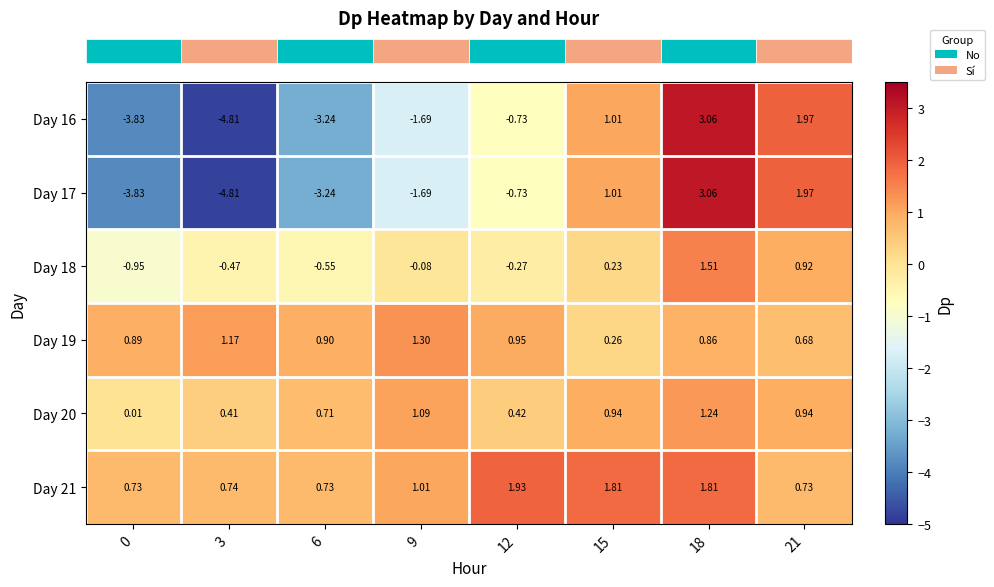

Is the value of Day 19 at 15 greater than the value of Day 21 at 9?

No